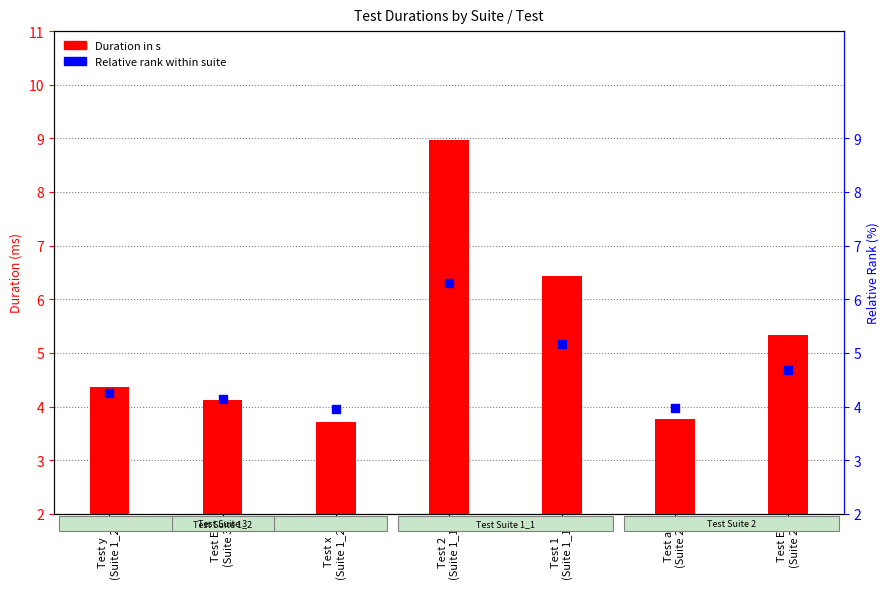

Which series has the largest total across all categories?

Duration in s